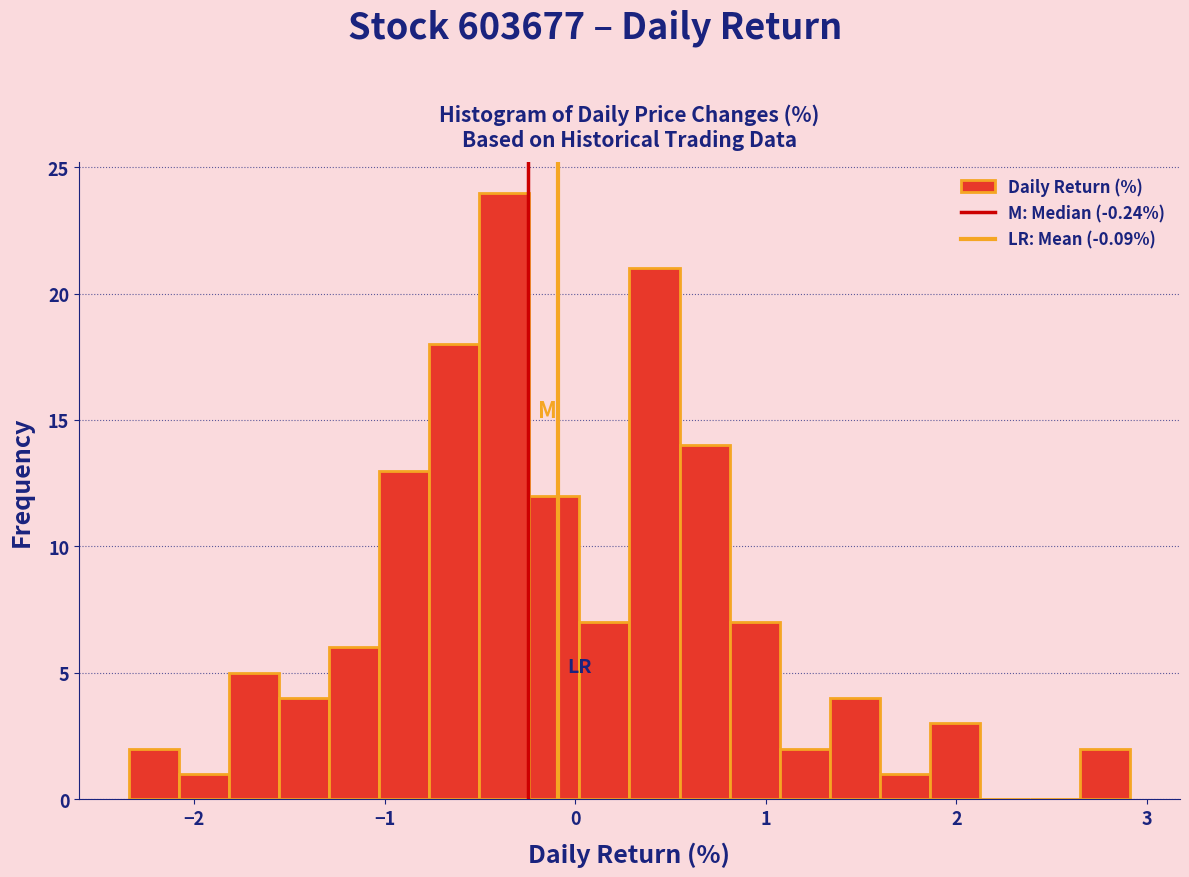

Read against the x-axis, roughly where is the centre of the tallest bar?

-0.4